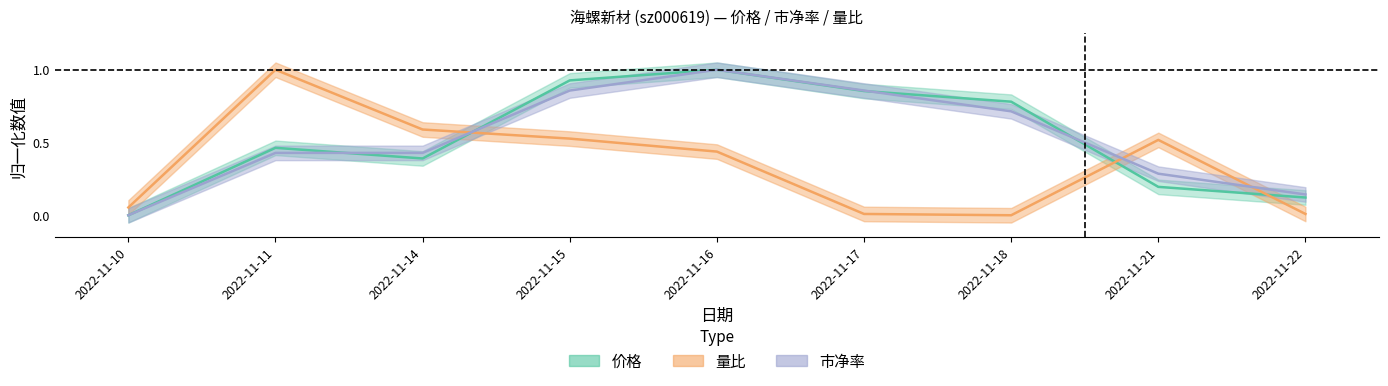

Is this an area chart (filled region under the line)?

No